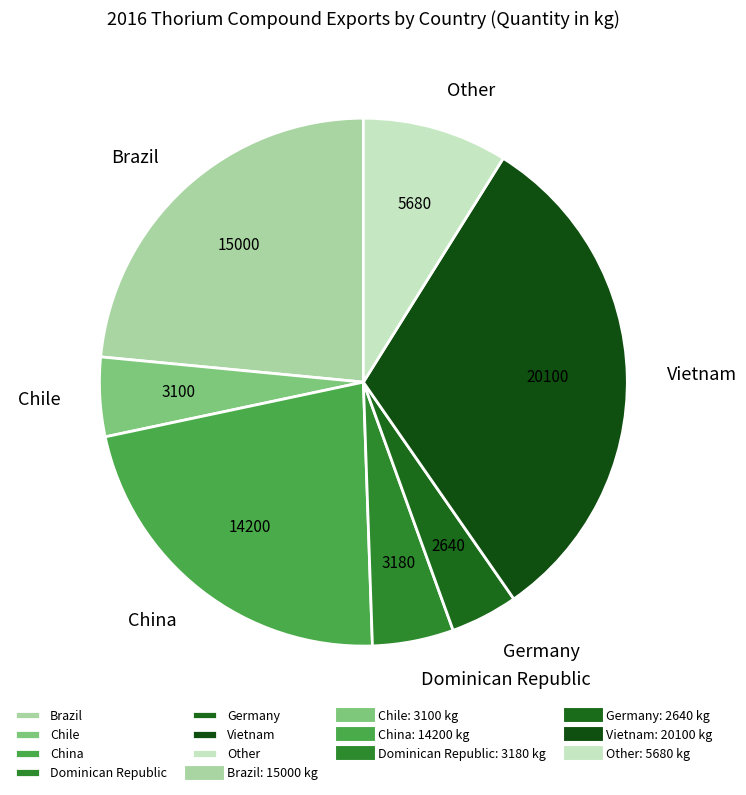

The Germany slice represents 4% of the pie. True or false?

True